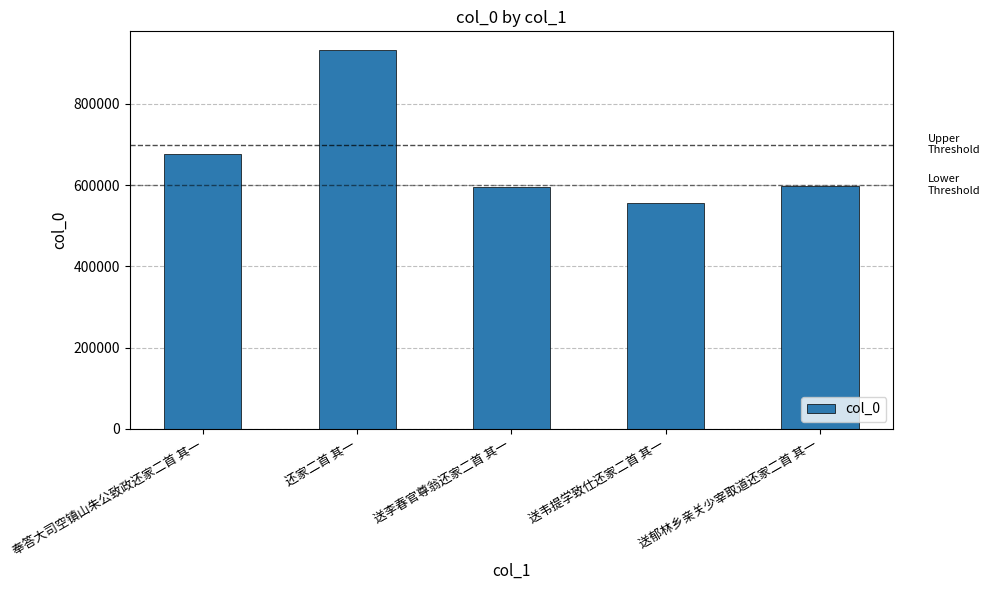

The chart shows a value of 932301 at 还家二首 其一. True or false?

True